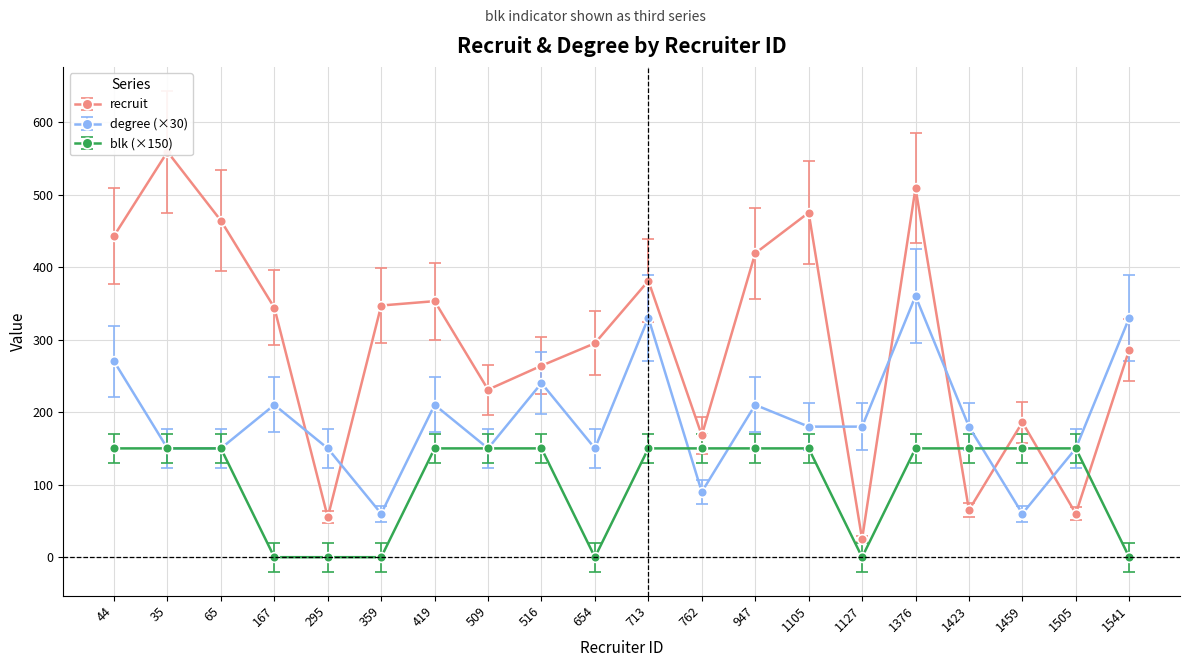

What is the maximum value shown in the chart?

559